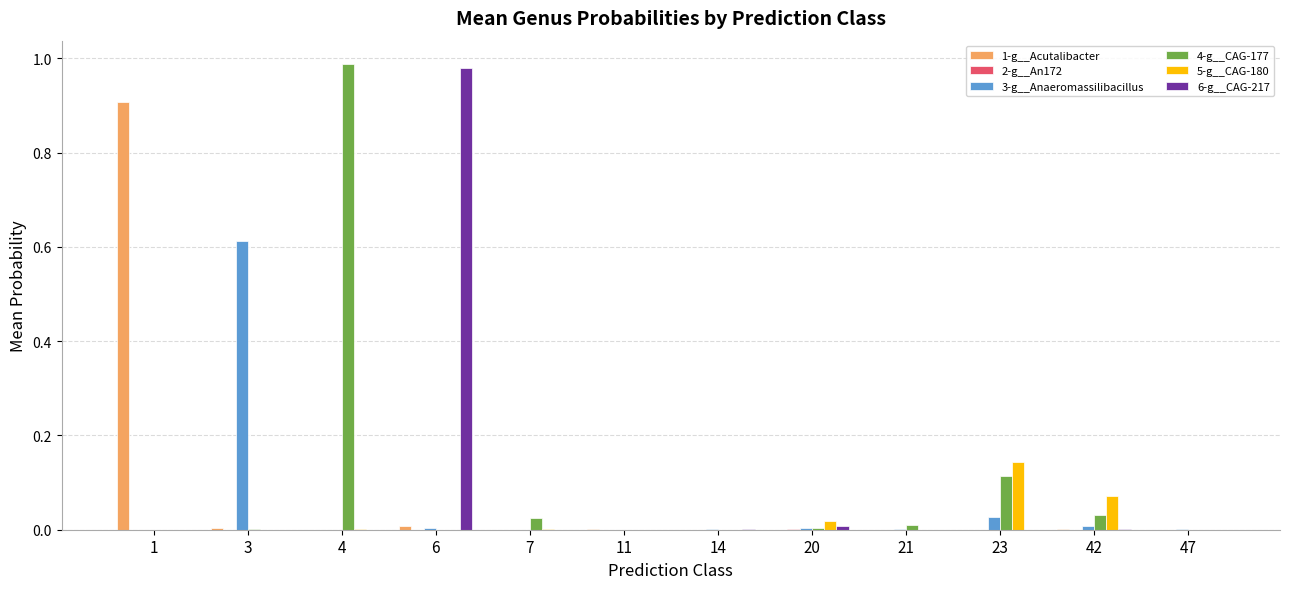

Is it true that 1-g__Acutalibacter equals 0.0 at 23?

True